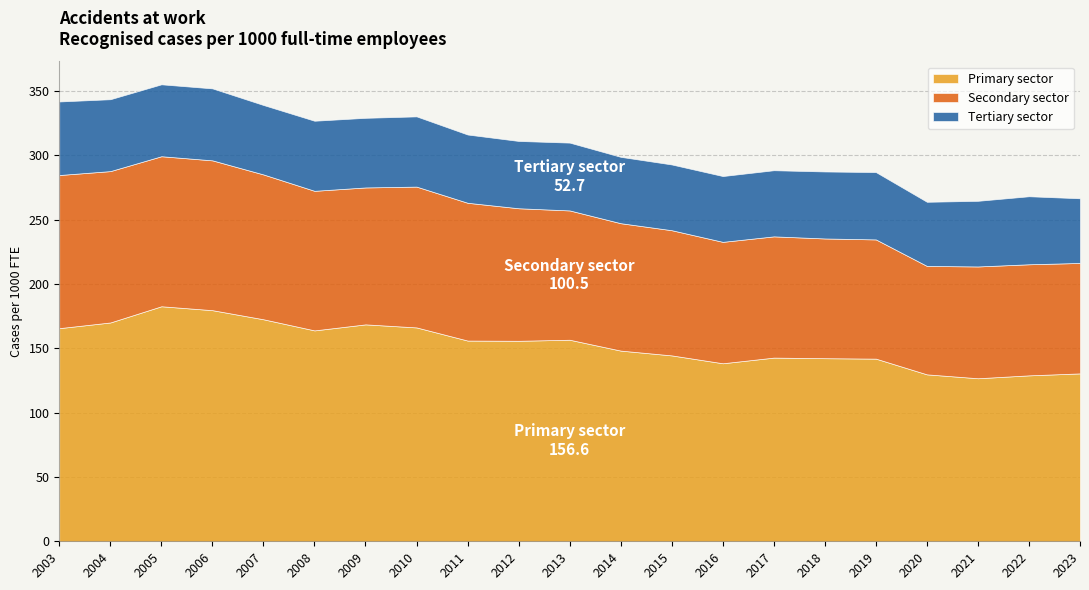

What are all the series names shown in the legend?

Primary sector, Secondary sector, Tertiary sector